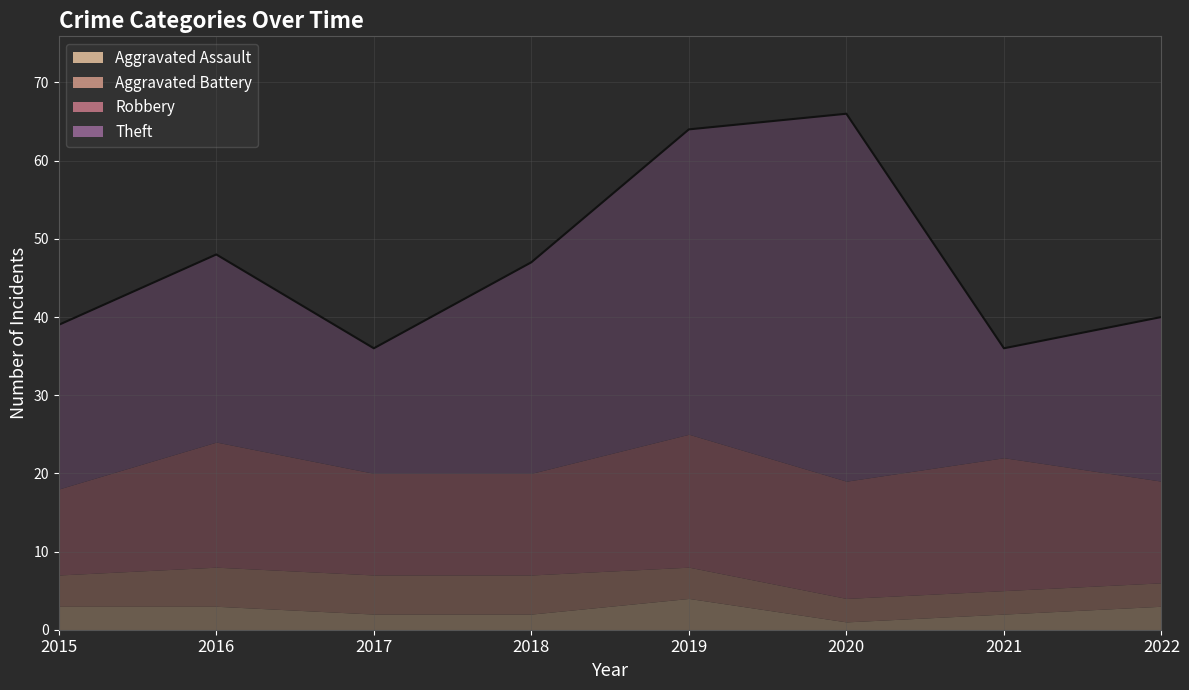

Which series has the widest spread of values?

Theft